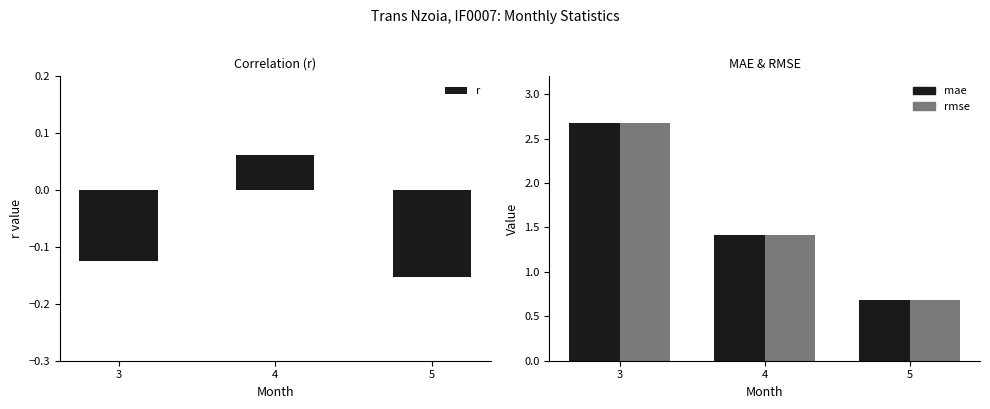

What is the total value across all series at 3?

5.2